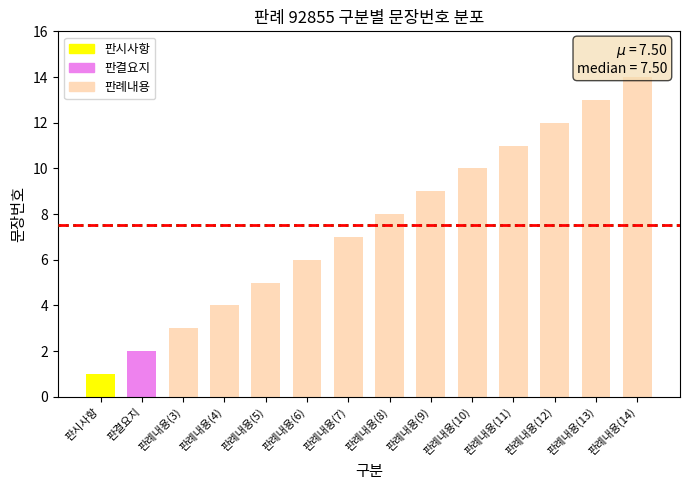

What is the average value?

8